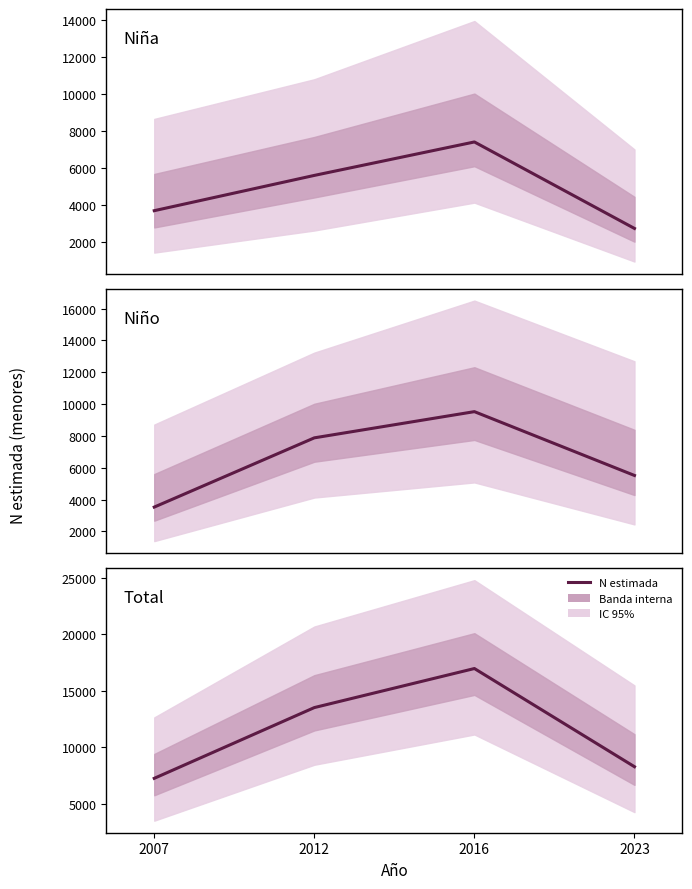

True or false: Total (N estimada) has a value of 13555 at 2023.

False